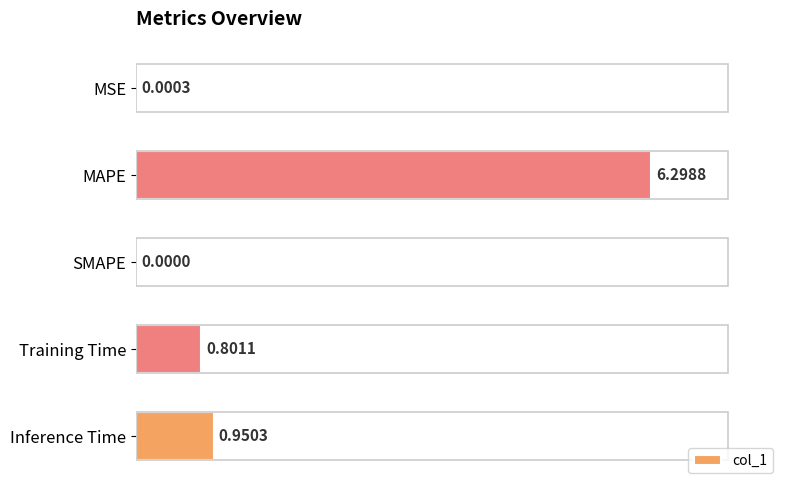

What is the change in value from MSE to Inference Time?

+1.0